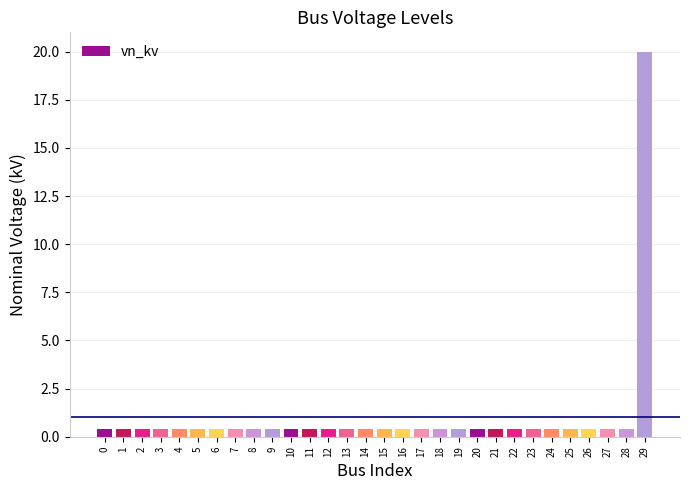

True or false: the data shows 0.4 at 20.

True